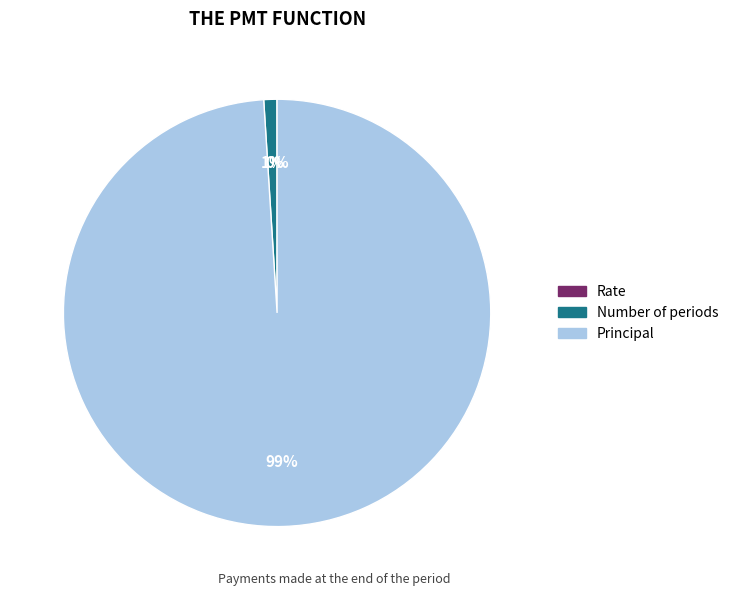

Does any single category account for the majority?

Yes